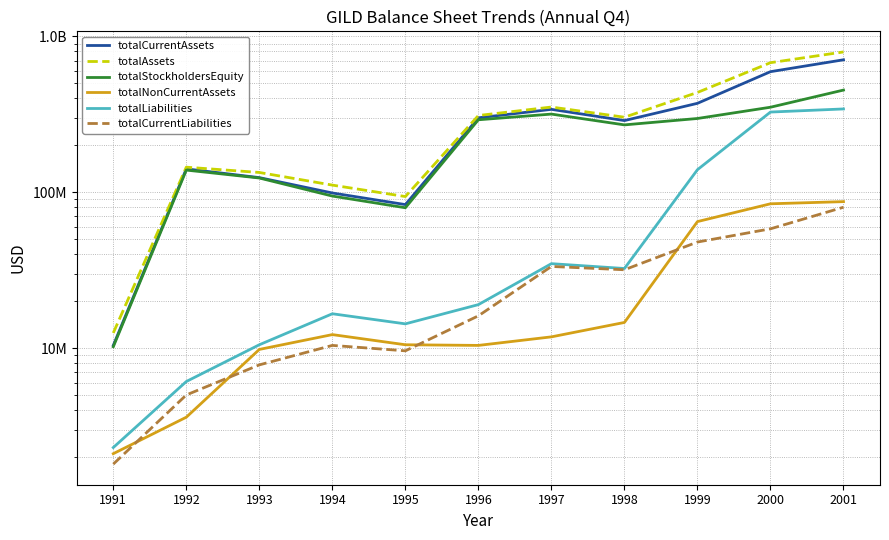

Reading right to left, list all the values displayed in this chart.

totalCurrentAssets: 2001=707759000	2000=593798000	1999=372000000	1998=288300000	1997=340300000	1996=300300000	1995=83300000	1994=98900000	1993=124100000	1992=141200000	1991=10400000
totalAssets: 2001=794786000	2000=678099000	1999=436800000	1998=302900000	1997=352100000	1996=310700000	1995=93800000	1994=111100000	1993=133900000	1992=144800000	1991=12500000
totalStockholdersEquity: 2001=452437000	2000=351124000	1999=297300000	1998=270500000	1997=317300000	1996=291700000	1995=79500000	1994=94500000	1993=123400000	1992=138700000	1991=10200000
totalNonCurrentAssets: 2001=87027000	2000=84301000	1999=64800000	1998=14600000	1997=11800000	1996=10400000	1995=10500000	1994=12200000	1993=9800000	1992=3600000	1991=2100000
totalLiabilities: 2001=342349000	2000=326975000	1999=139500000	1998=32400000	1997=34800000	1996=19000000	1995=14300000	1994=16600000	1993=10500000	1992=6100000	1991=2300000
totalCurrentLiabilities: 2001=80117000	2000=58238000	1999=47900000	1998=31800000	1997=33400000	1996=16100000	1995=9600000	1994=10400000	1993=7800000	1992=5000000	1991=1800000